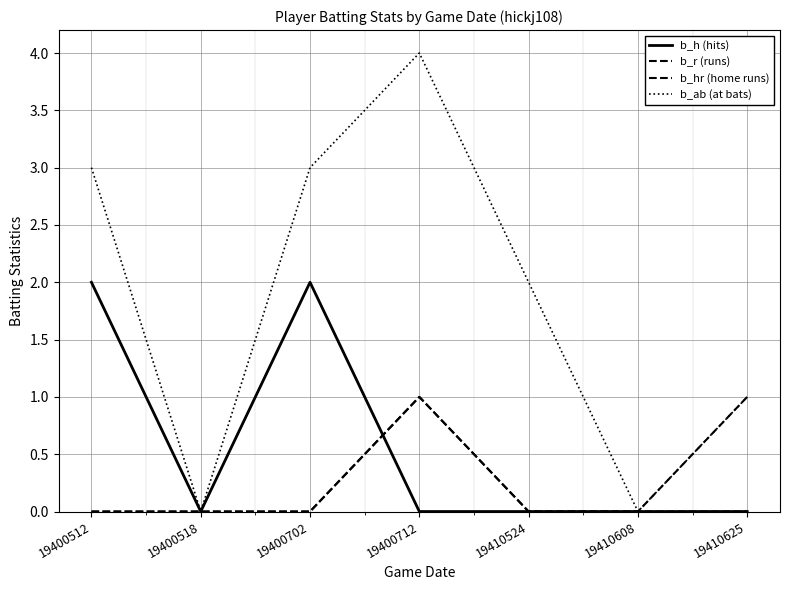

Does the chart have visible grid lines?

Yes